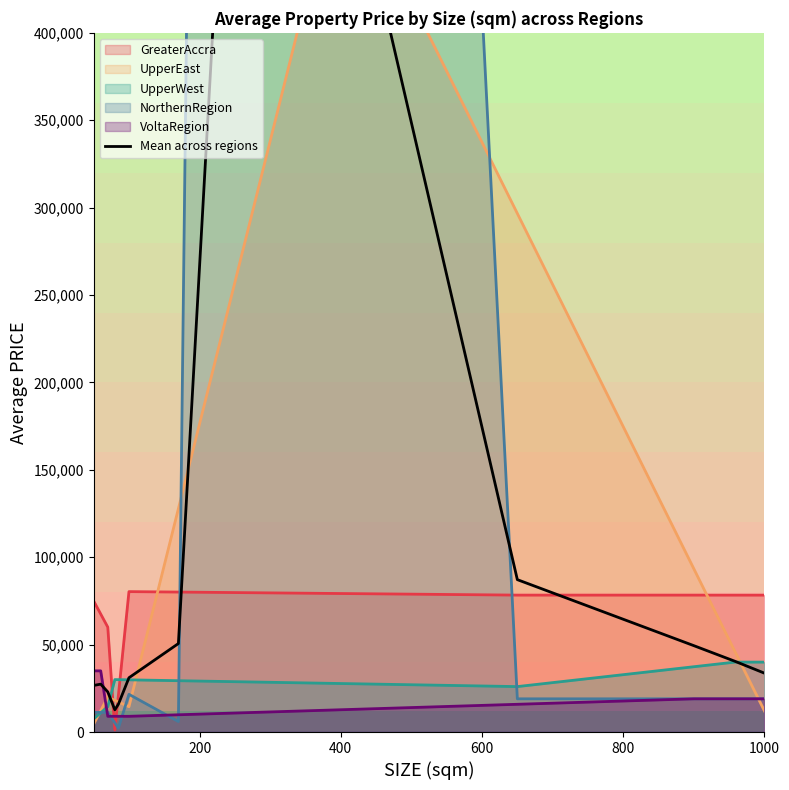

After their last crossing, which series has the higher values: GreaterAccra or UpperWest?

GreaterAccra